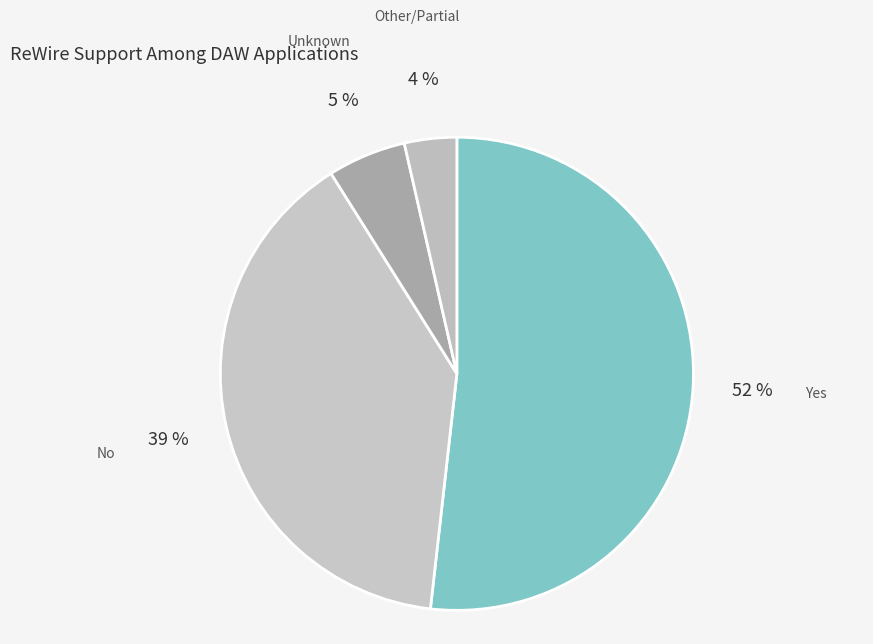

Rank the categories by value from highest to lowest.

Yes, No, Unknown, Other/Partial